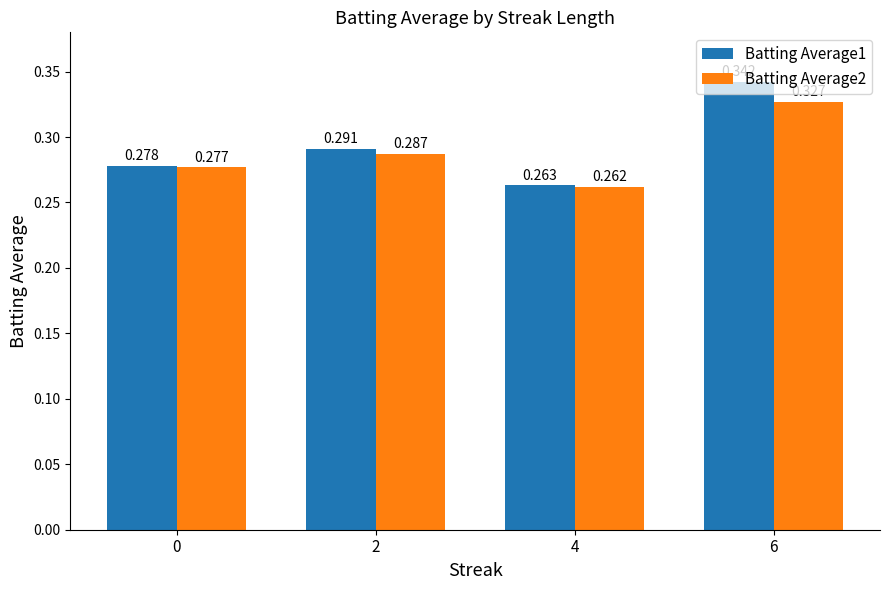

At which category does the chart reach its minimum across all series?

4